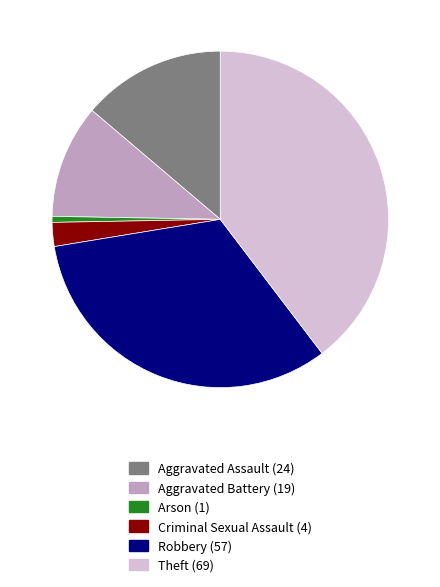

How many segments does this pie chart have?

6